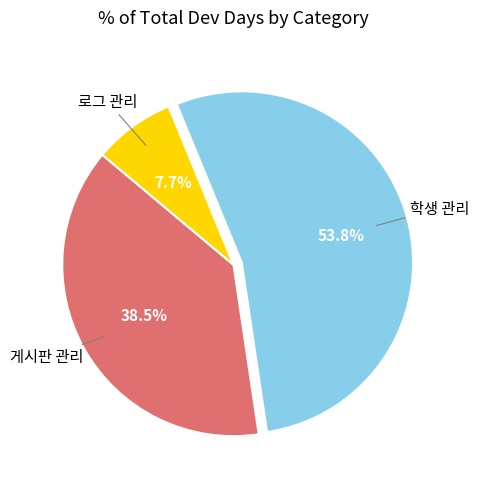

Does any single category account for the majority?

Yes